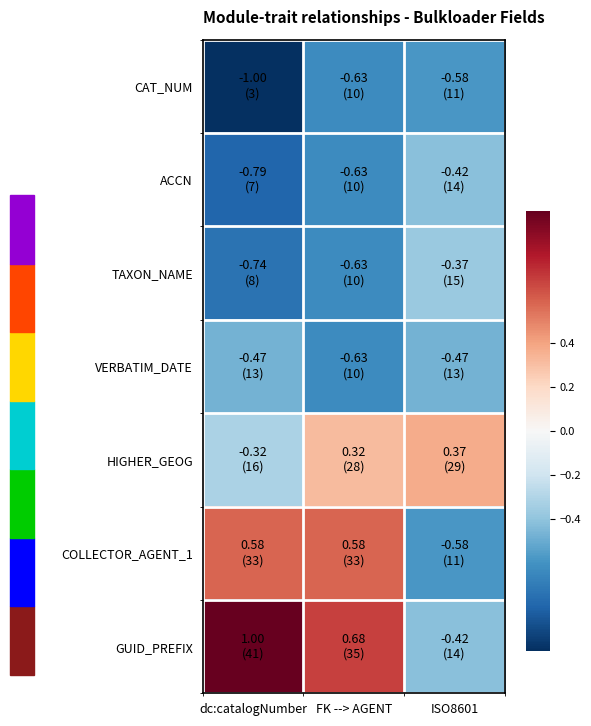

Reading left to right, transcribe all the data shown in this chart.

CAT_NUM: dc:catalogNumber=-1.0	FK --> AGENT=-0.6	ISO8601=-0.6
ACCN: dc:catalogNumber=-0.8	FK --> AGENT=-0.6	ISO8601=-0.4
TAXON_NAME: dc:catalogNumber=-0.7	FK --> AGENT=-0.6	ISO8601=-0.4
VERBATIM_DATE: dc:catalogNumber=-0.5	FK --> AGENT=-0.6	ISO8601=-0.5
HIGHER_GEOG: dc:catalogNumber=-0.3	FK --> AGENT=0.3	ISO8601=0.4
COLLECTOR_AGENT_1: dc:catalogNumber=0.6	FK --> AGENT=0.6	ISO8601=-0.6
GUID_PREFIX: dc:catalogNumber=1.0	FK --> AGENT=0.7	ISO8601=-0.4